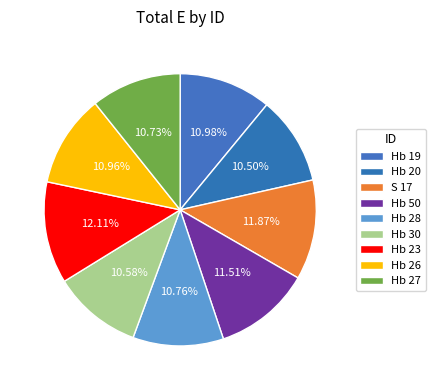

The S 17 slice represents 1% of the pie. True or false?

False